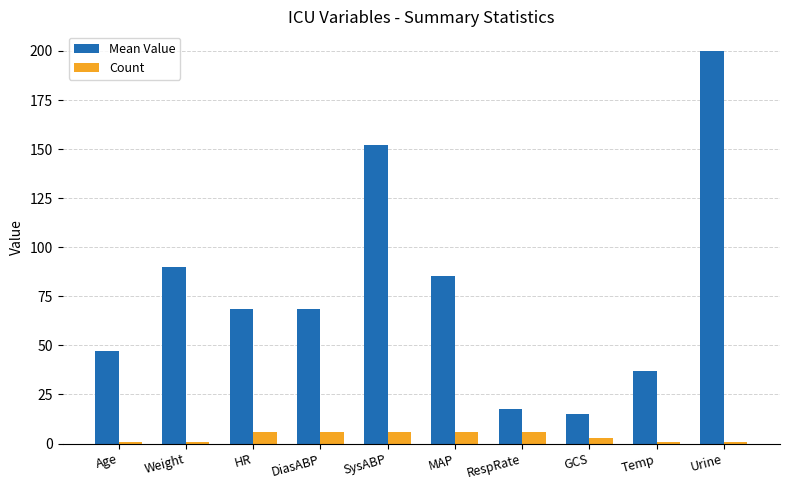

What is the label of the 2nd bar from the right?

Temp